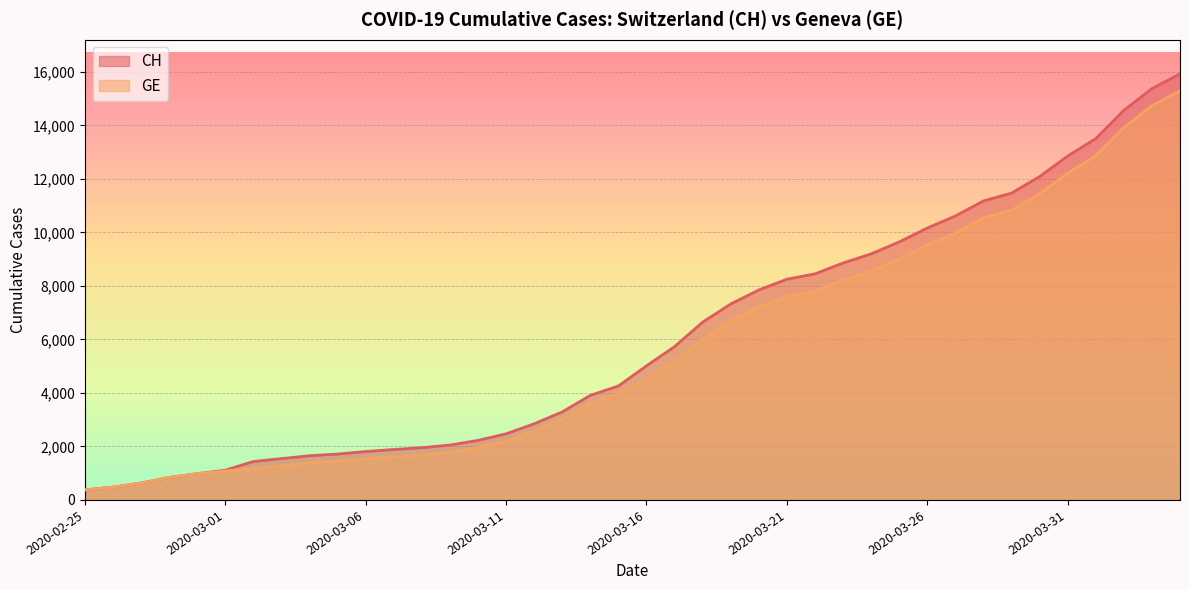

What is the value of the GE point at the 23rd from the left?

6002